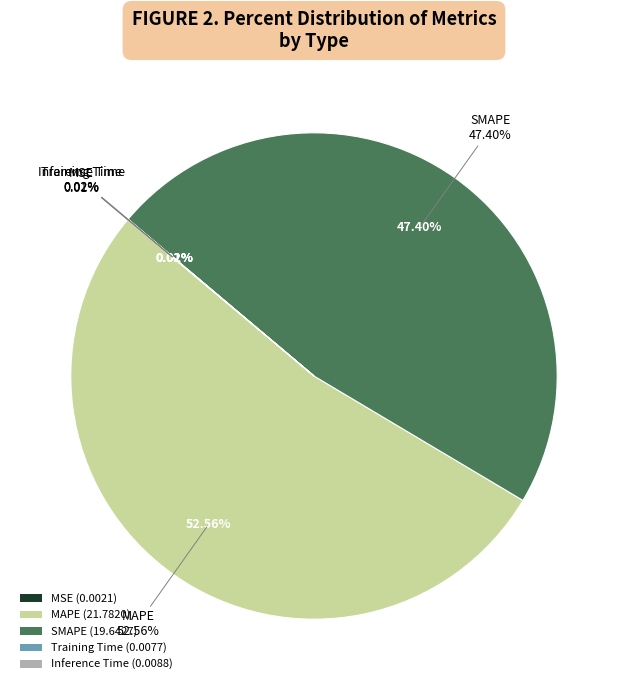

The Inference Time slice represents 0% of the pie. True or false?

True